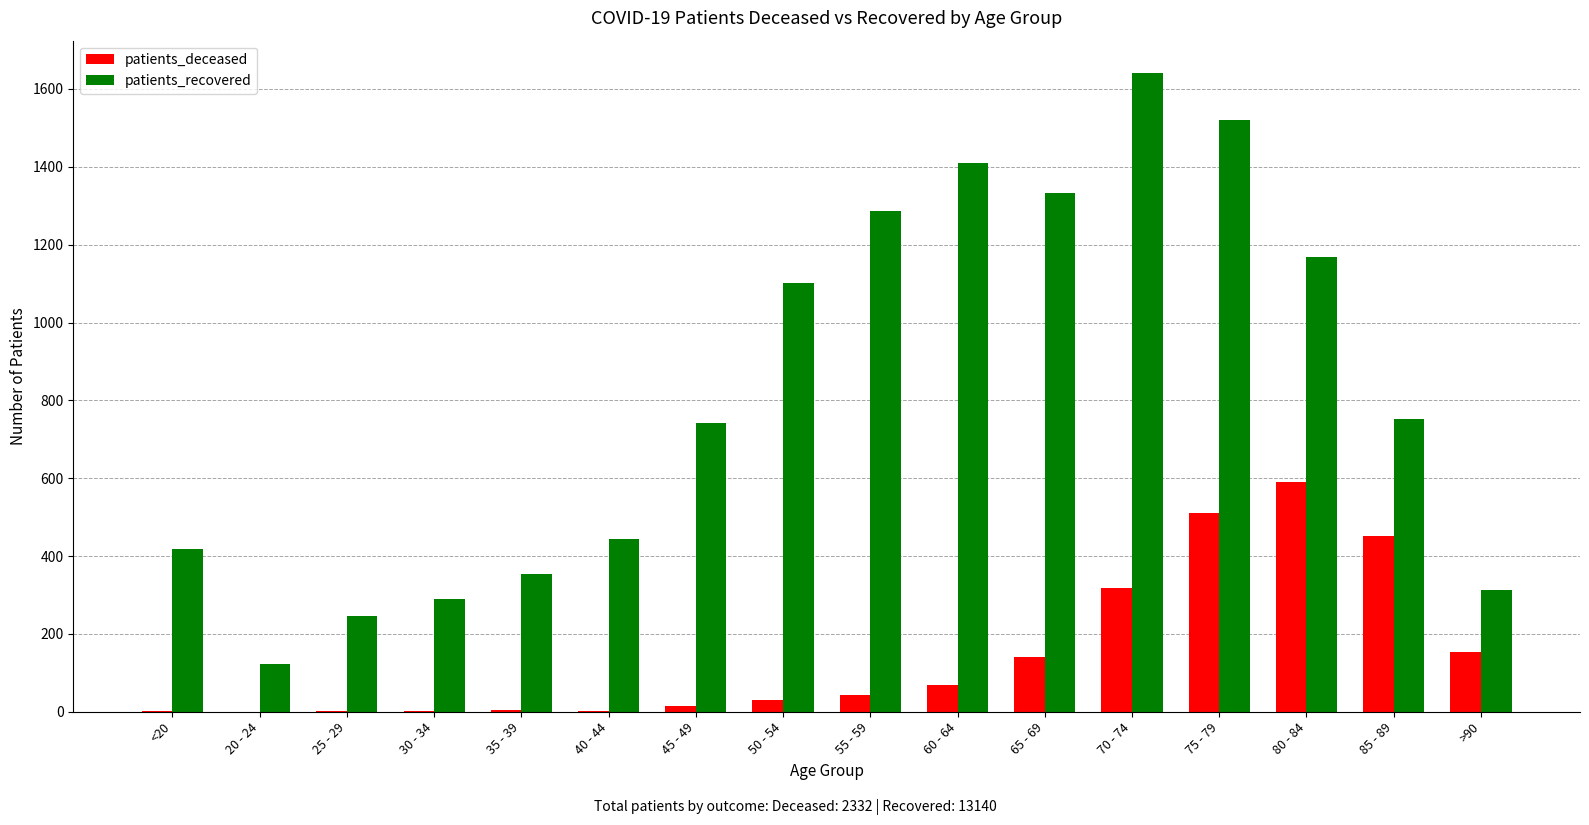

What is the total value across all series at >90?

468